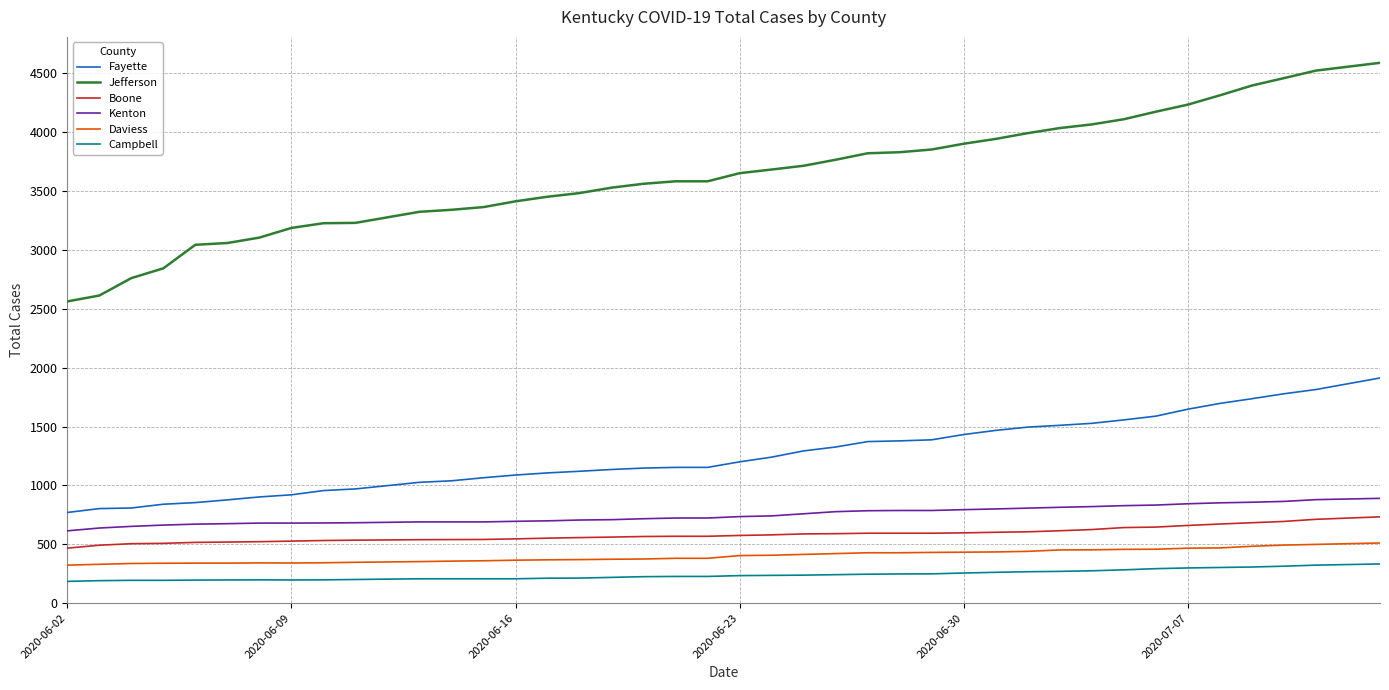

What are all the series names shown in the legend?

Fayette, Jefferson, Boone, Kenton, Daviess, Campbell